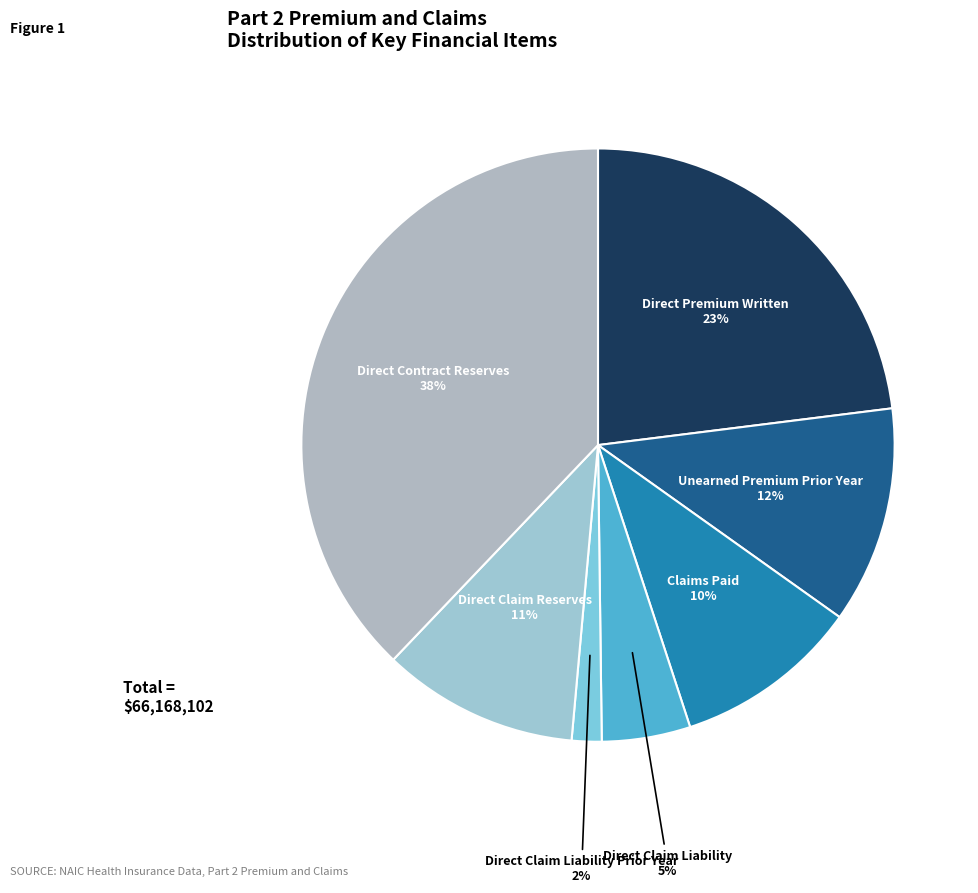

What is the largest slice in the pie chart?

Direct Contract Reserves